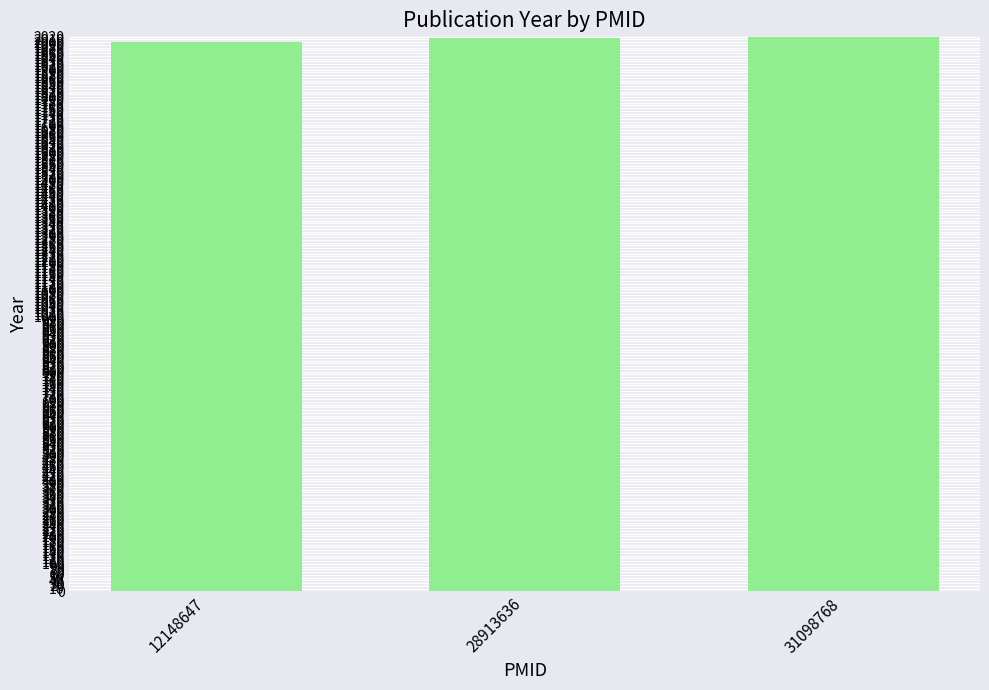

What is the minimum value shown in the chart?

2002